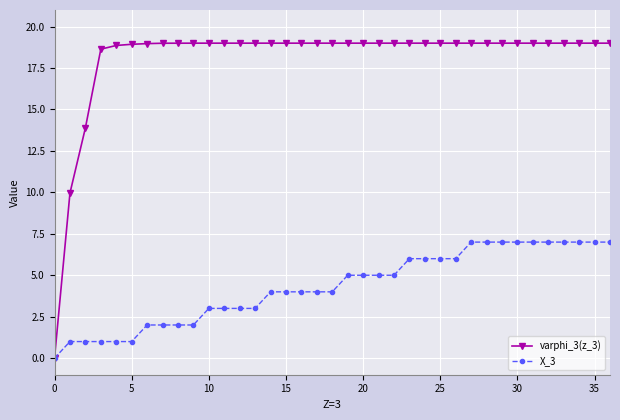

Rank the series by their maximum value, from lowest to highest.

X_3, varphi_3(z_3)